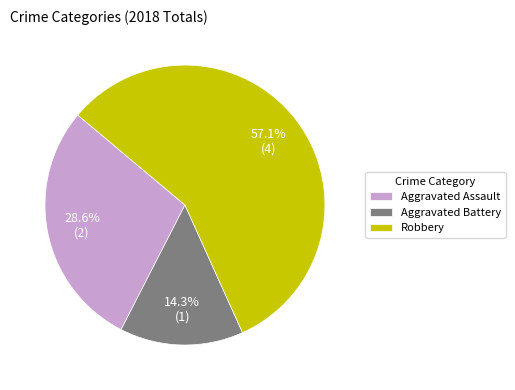

To the nearest percent, what is the difference between the largest and smallest slice percentages?

43%